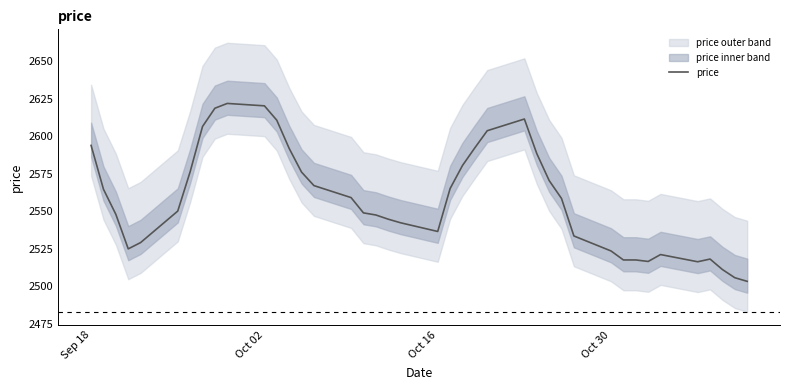

What is the highest value of the price series?

2622.0